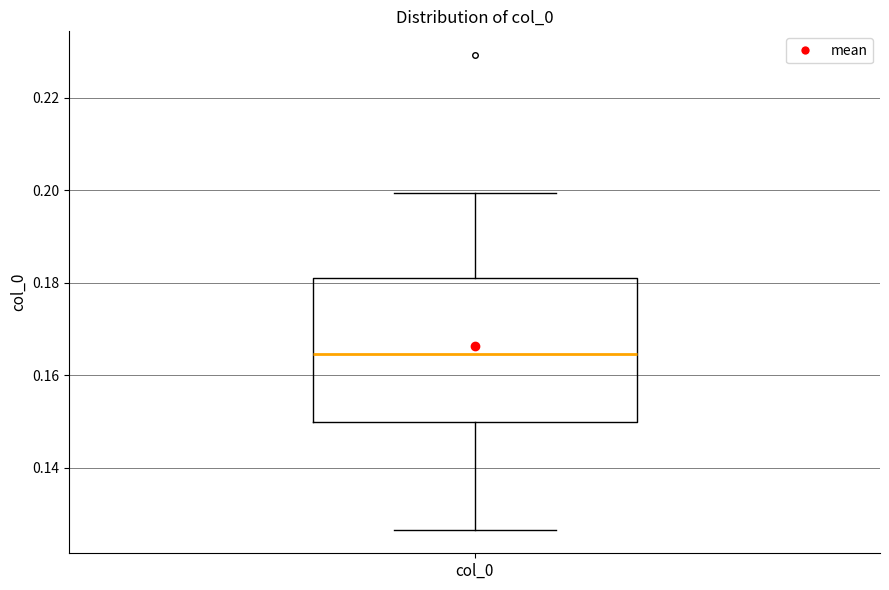

Where does the upper whisker of the box for col_0 end on the y-axis? The values are not printed on the chart, so give them approximately, as read against the axis.

0.200